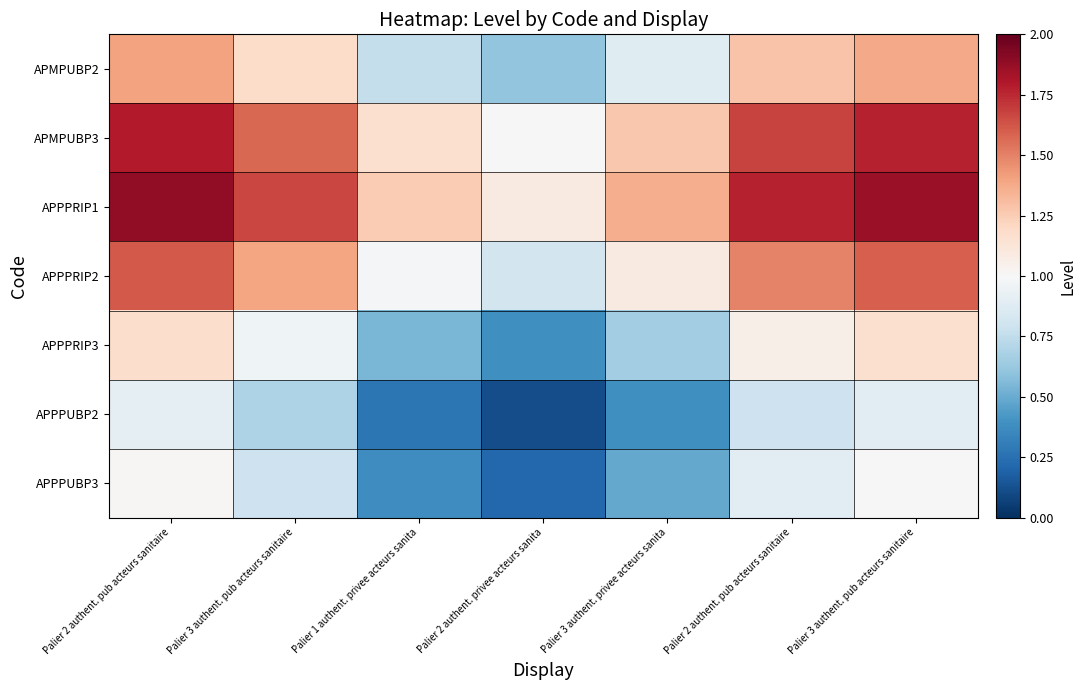

Reading left to right, extract all data points from this chart.

APMPUBP2: Palier 2 authent. pub acteurs sanitaire=1.4	Palier 3 authent. pub acteurs sanitaire=1.2	Palier 1 authent. privee acteurs sanita=0.8	Palier 2 authent. privee acteurs sanita=0.6	Palier 3 authent. privee acteurs sanita=0.9	Palier 2 authent. pub acteurs sanitaire=1.3	Palier 3 authent. pub acteurs sanitaire=1.4
APMPUBP3: Palier 2 authent. pub acteurs sanitaire=1.8	Palier 3 authent. pub acteurs sanitaire=1.6	Palier 1 authent. privee acteurs sanita=1.2	Palier 2 authent. privee acteurs sanita=1.0	Palier 3 authent. privee acteurs sanita=1.3	Palier 2 authent. pub acteurs sanitaire=1.7	Palier 3 authent. pub acteurs sanitaire=1.8
APPPRIP1: Palier 2 authent. pub acteurs sanitaire=1.9	Palier 3 authent. pub acteurs sanitaire=1.7	Palier 1 authent. privee acteurs sanita=1.3	Palier 2 authent. privee acteurs sanita=1.1	Palier 3 authent. privee acteurs sanita=1.4	Palier 2 authent. pub acteurs sanitaire=1.8	Palier 3 authent. pub acteurs sanitaire=1.9
APPPRIP2: Palier 2 authent. pub acteurs sanitaire=1.6	Palier 3 authent. pub acteurs sanitaire=1.4	Palier 1 authent. privee acteurs sanita=1.0	Palier 2 authent. privee acteurs sanita=0.8	Palier 3 authent. privee acteurs sanita=1.1	Palier 2 authent. pub acteurs sanitaire=1.5	Palier 3 authent. pub acteurs sanitaire=1.6
APPPRIP3: Palier 2 authent. pub acteurs sanitaire=1.2	Palier 3 authent. pub acteurs sanitaire=1.0	Palier 1 authent. privee acteurs sanita=0.5	Palier 2 authent. privee acteurs sanita=0.4	Palier 3 authent. privee acteurs sanita=0.7	Palier 2 authent. pub acteurs sanitaire=1.1	Palier 3 authent. pub acteurs sanitaire=1.2
APPPUBP2: Palier 2 authent. pub acteurs sanitaire=0.9	Palier 3 authent. pub acteurs sanitaire=0.7	Palier 1 authent. privee acteurs sanita=0.3	Palier 2 authent. privee acteurs sanita=0.1	Palier 3 authent. privee acteurs sanita=0.4	Palier 2 authent. pub acteurs sanitaire=0.8	Palier 3 authent. pub acteurs sanitaire=0.9
APPPUBP3: Palier 2 authent. pub acteurs sanitaire=1.0	Palier 3 authent. pub acteurs sanitaire=0.8	Palier 1 authent. privee acteurs sanita=0.4	Palier 2 authent. privee acteurs sanita=0.2	Palier 3 authent. privee acteurs sanita=0.5	Palier 2 authent. pub acteurs sanitaire=0.9	Palier 3 authent. pub acteurs sanitaire=1.0